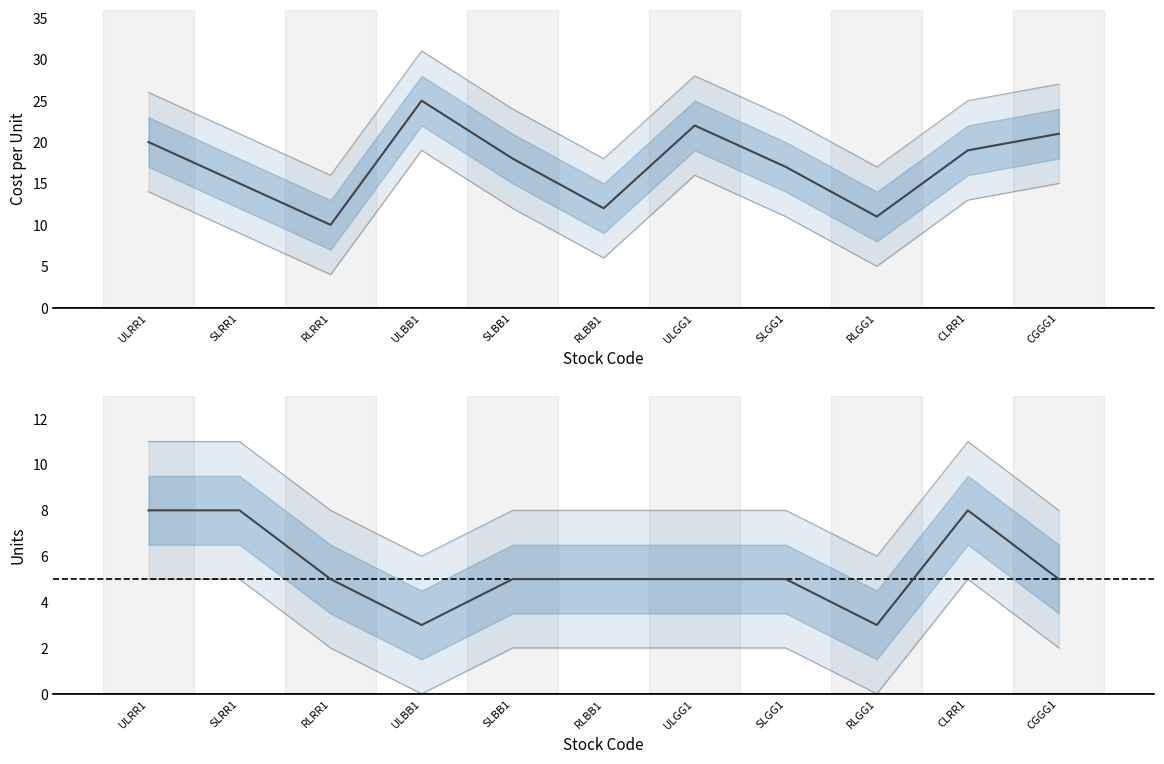

Rank the series at ULGG1 from highest to lowest value.

costperunit, units